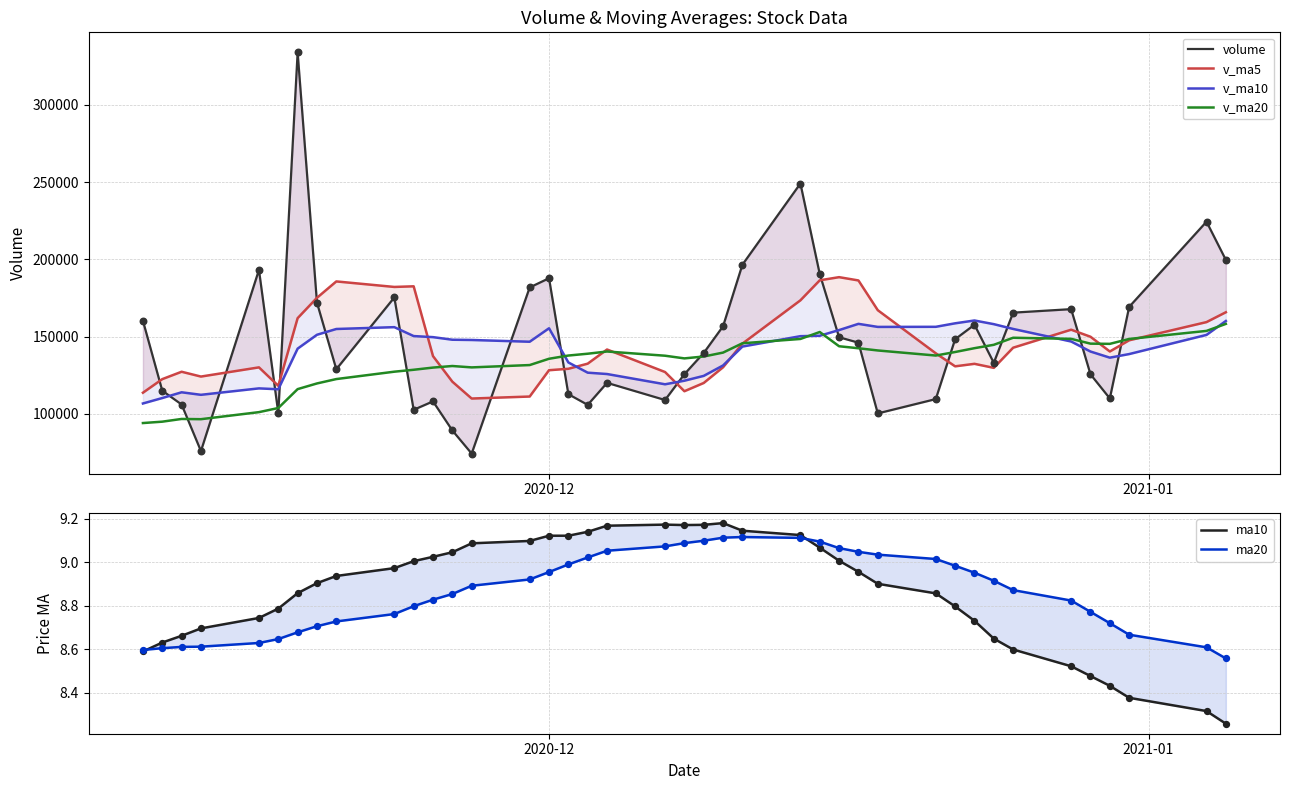

What is the lowest value of the v_ma20 series?

94104.0